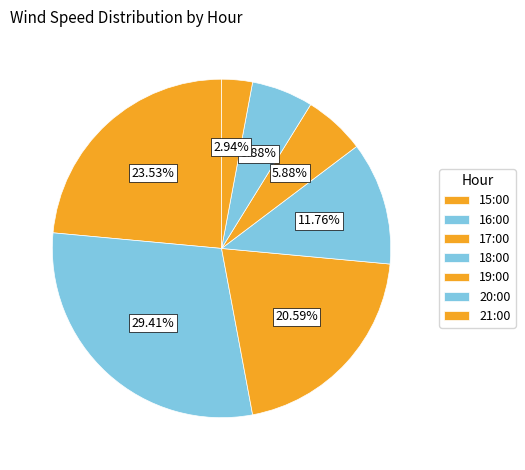

Count the number of slices in the pie.

7